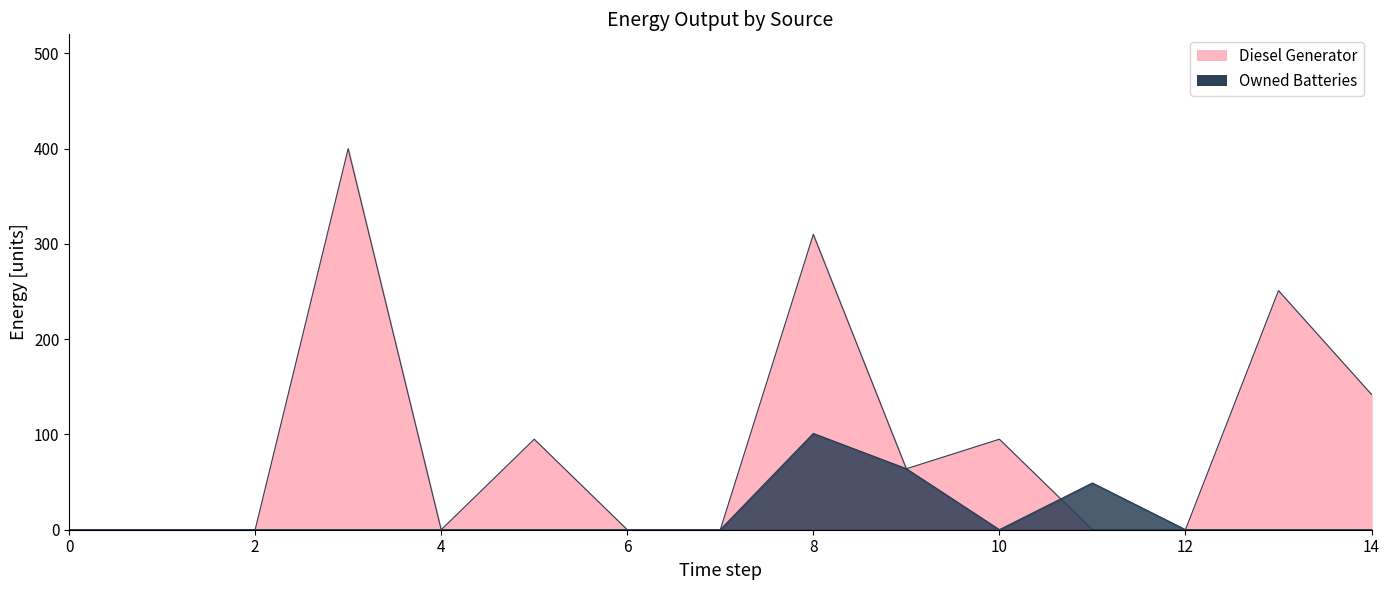

Which series changed the most between 1 and 11?

Owned Batteries